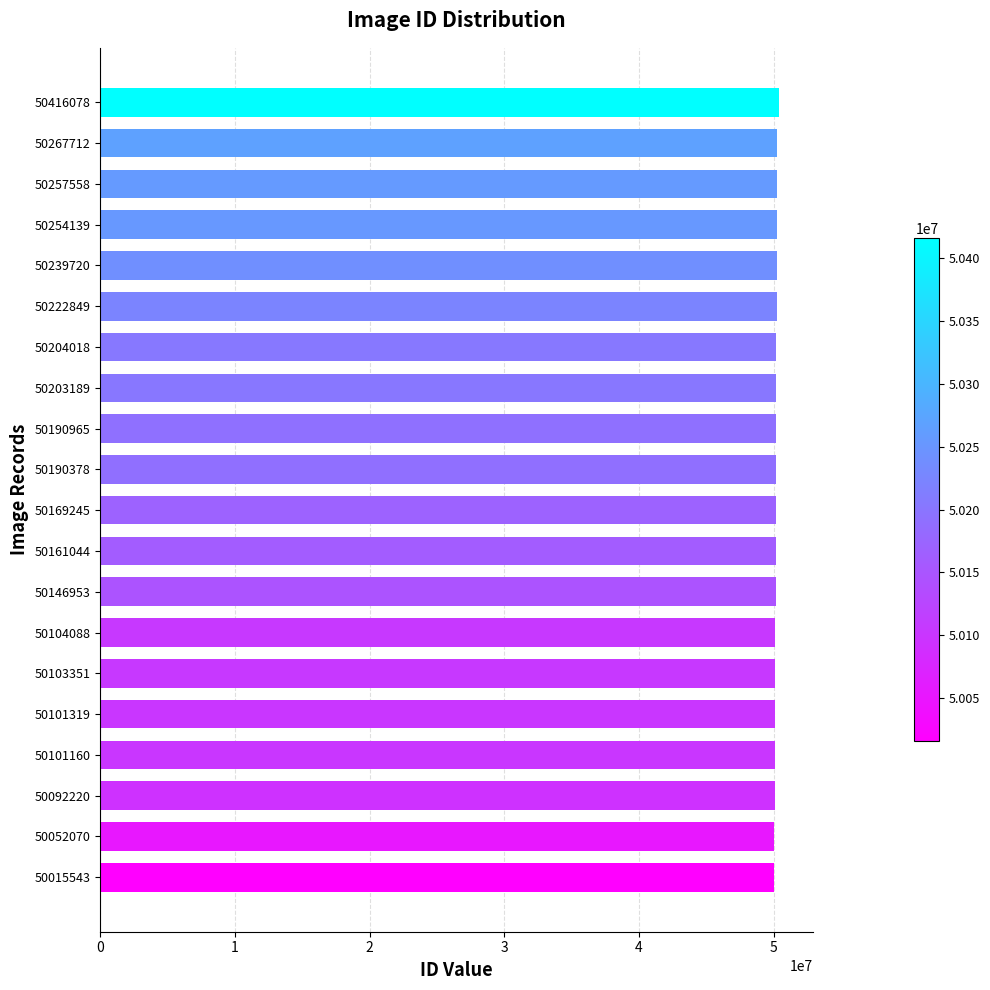

The value at 50416078 is 10901929. True or false?

False